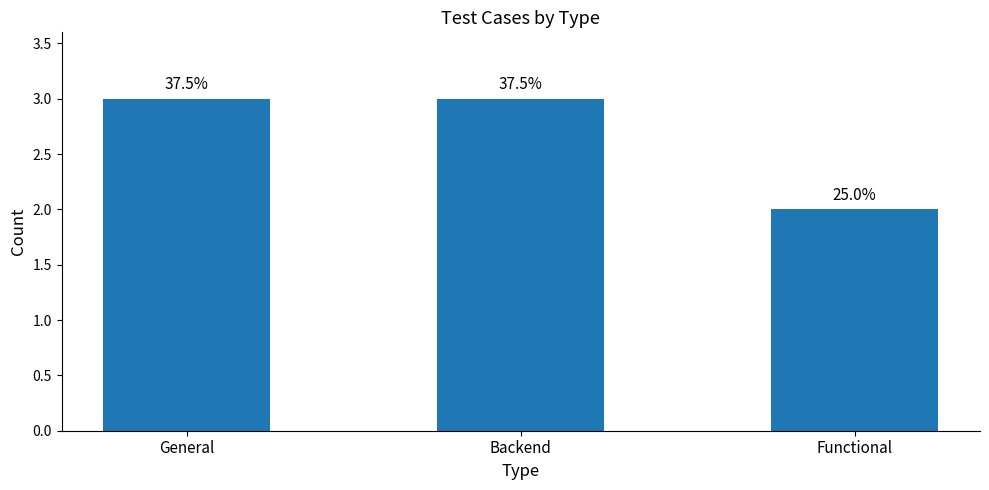

True or false: the data shows 4 at Backend.

False